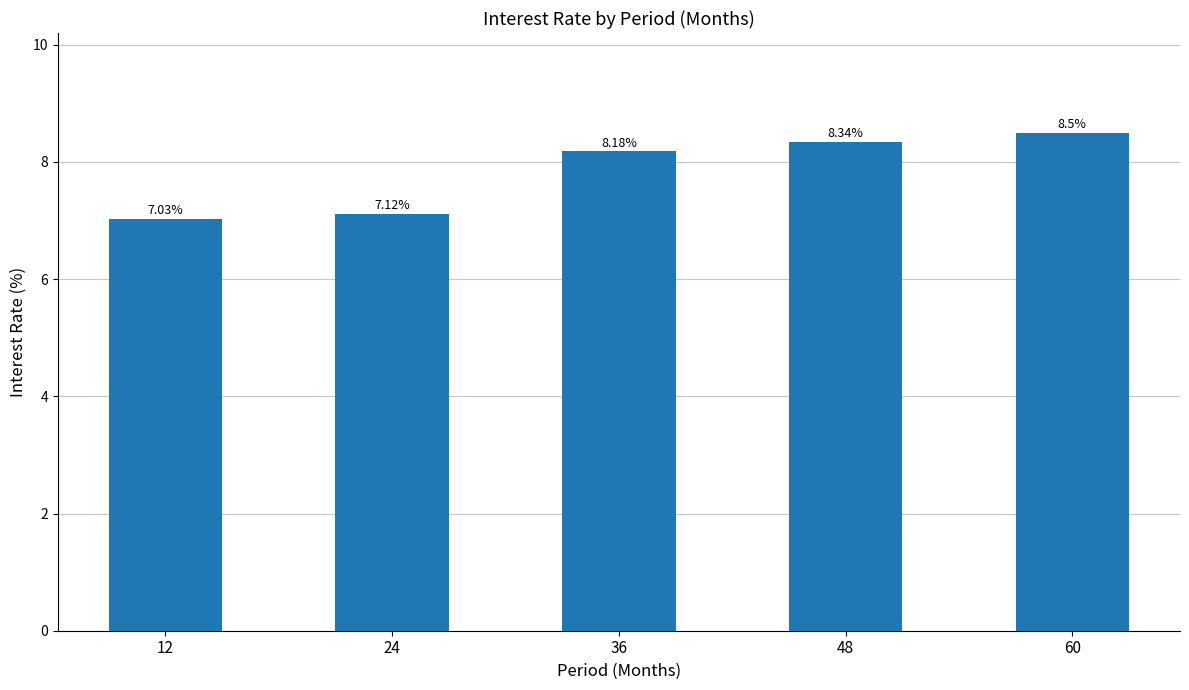

Approximately how many times larger is the value at 36 compared to 60?

1.0